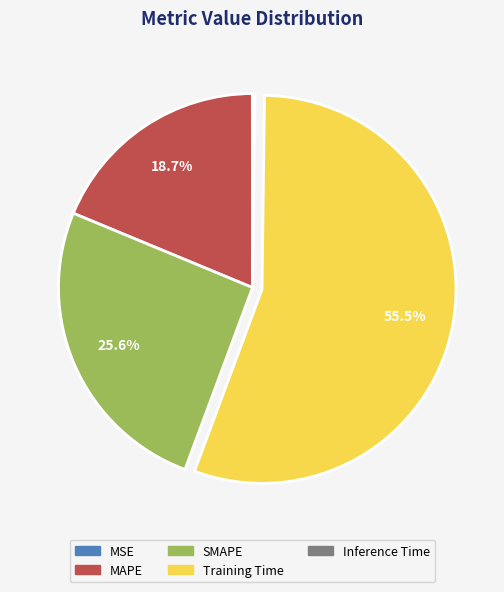

Which category accounts for the majority?

Training Time